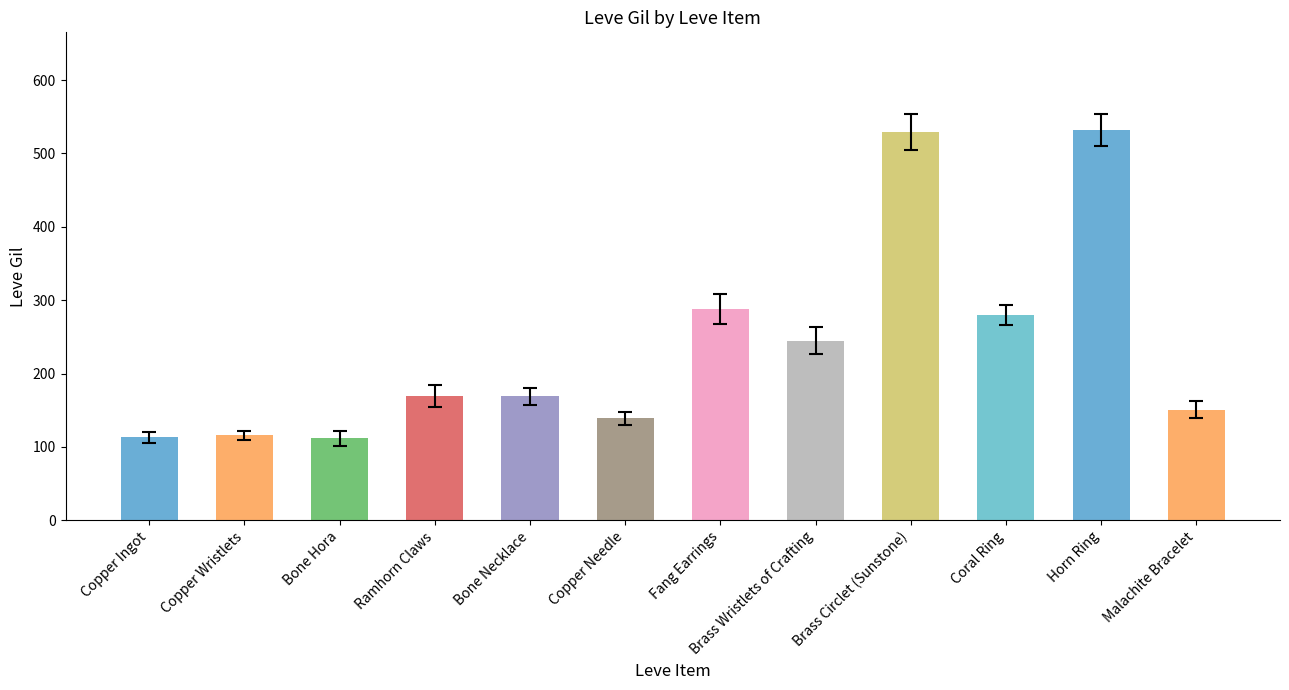

What is the sum of the values at Bone Necklace and Brass Circlet (Sunstone)?

698